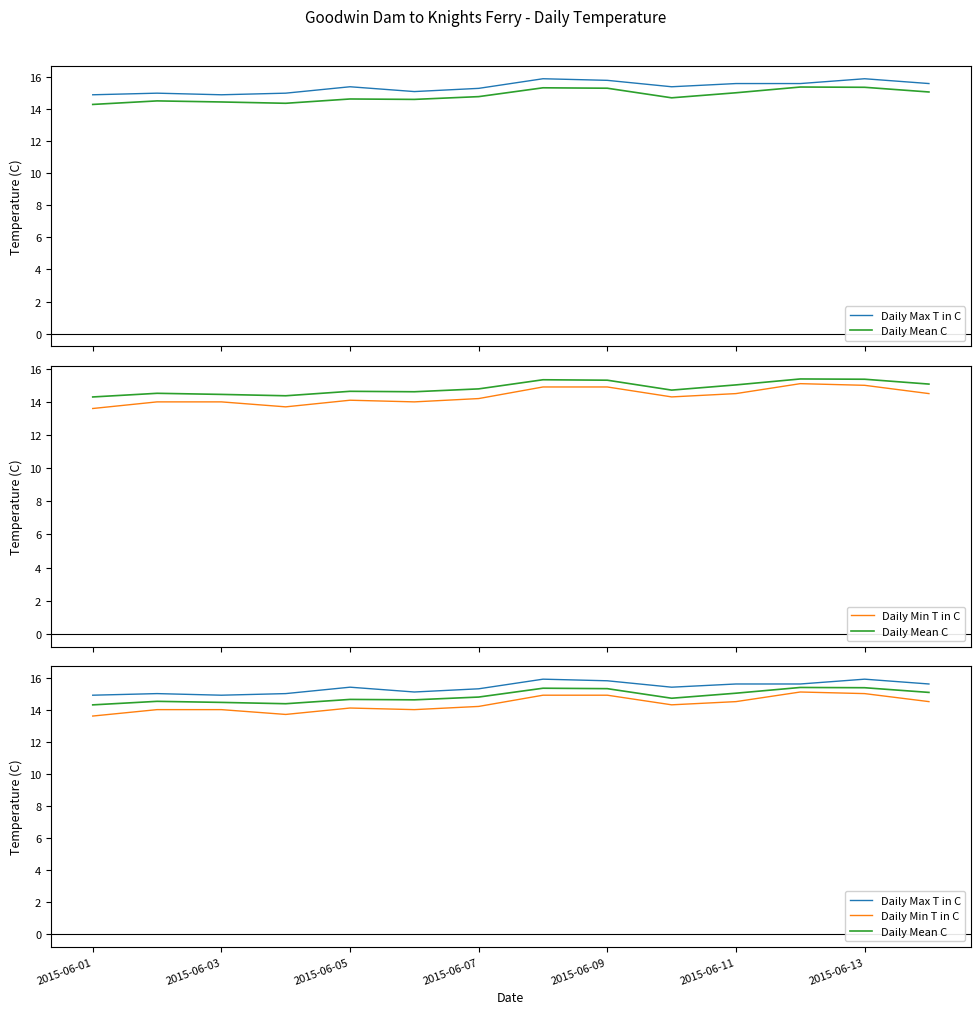

List the series in order of their overall mean, lowest first.

Daily Min T in C, Daily Mean C, Daily Max T in C